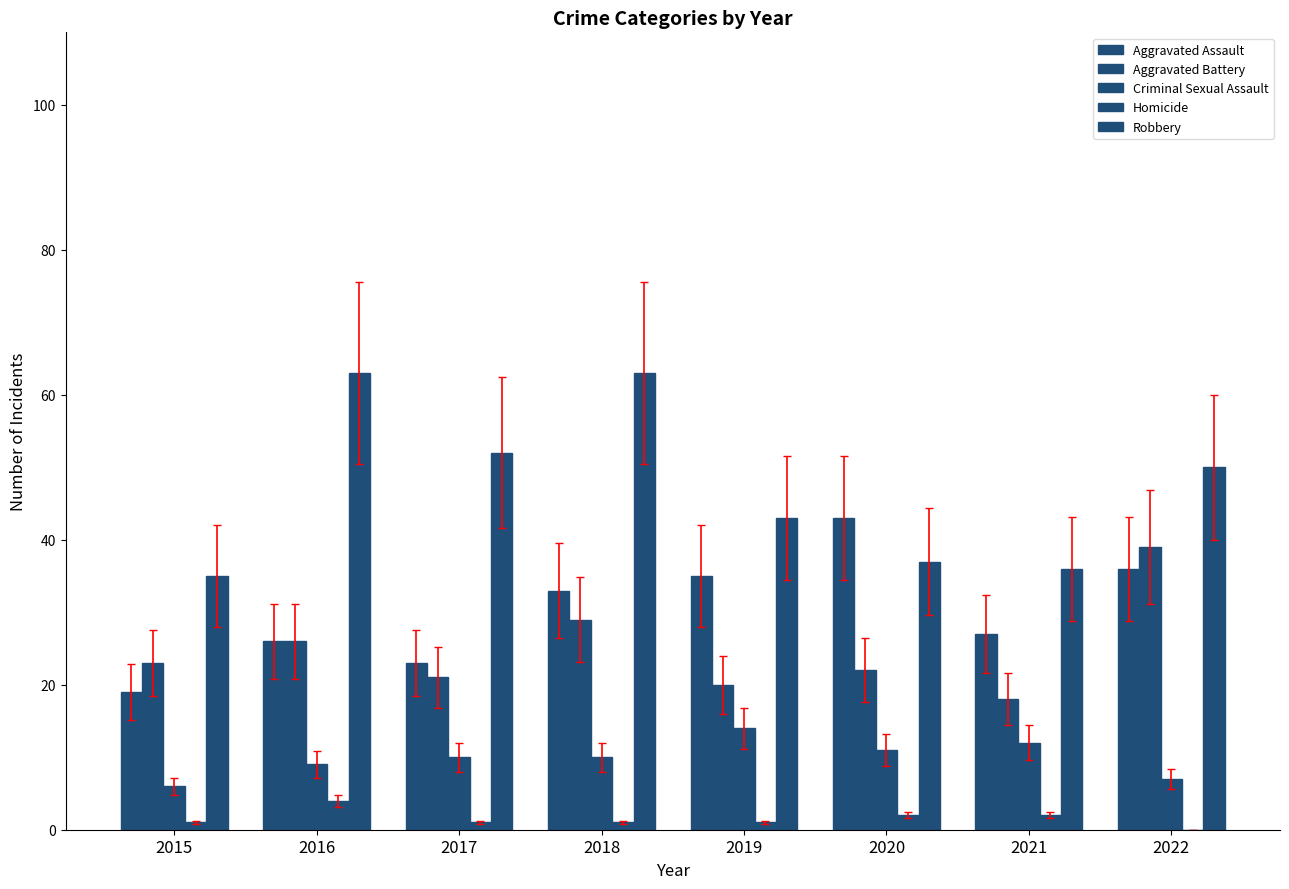

The value of Criminal Sexual Assault at 2017 is 10. True or false?

True